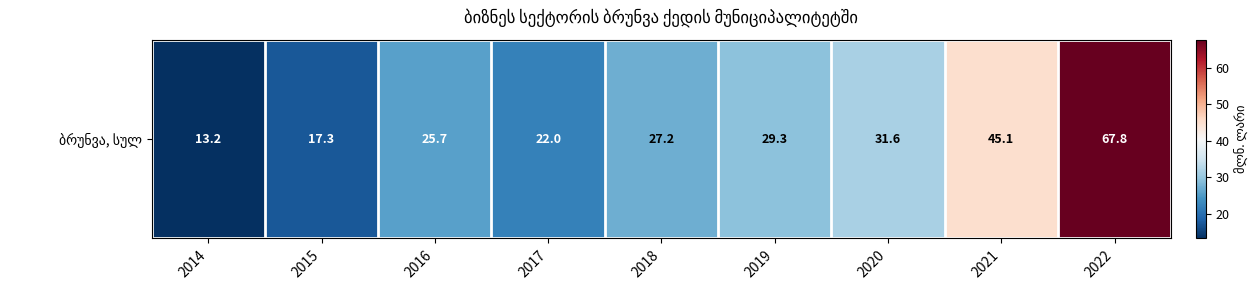

Which label corresponds to the smallest value in the chart?

2014